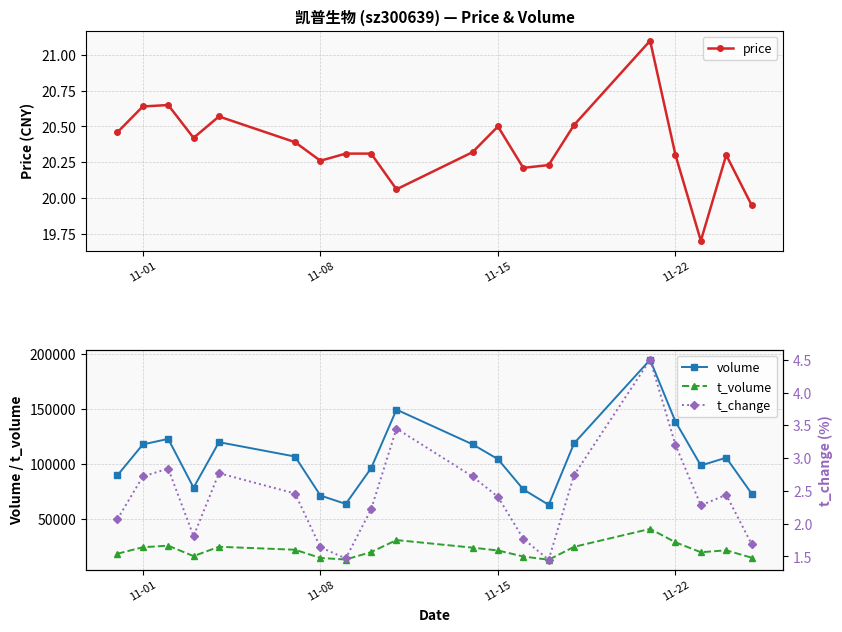

True or false: t_volume and volume cross at least once.

False